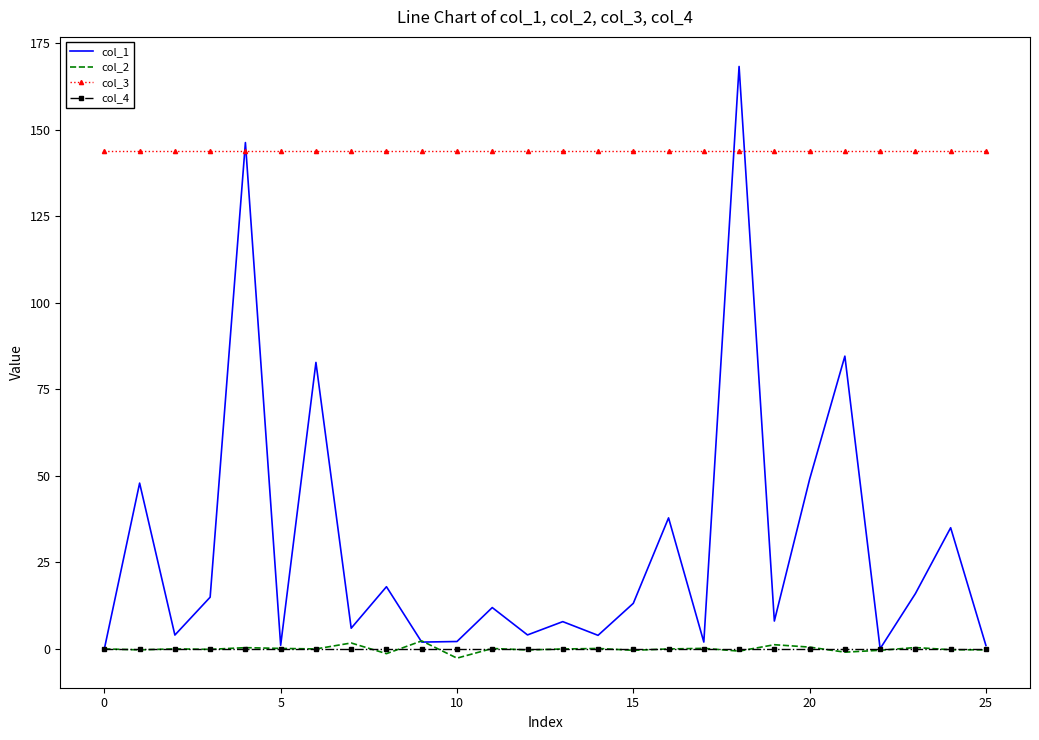

Which series has the widest spread of values?

col_1